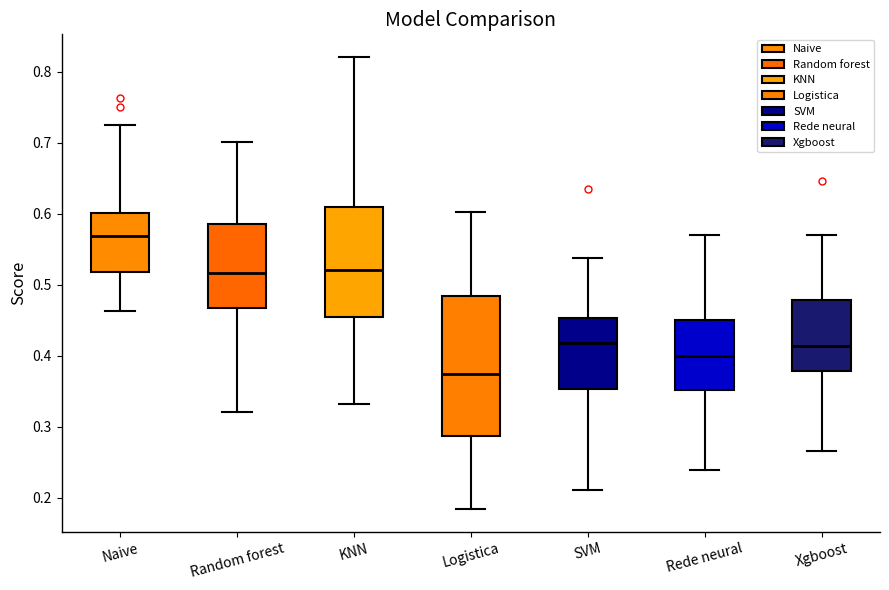

Where does the upper whisker of the box for Rede neural end on the y-axis? The values are not printed on the chart, so give them approximately, as read against the axis.

0.57